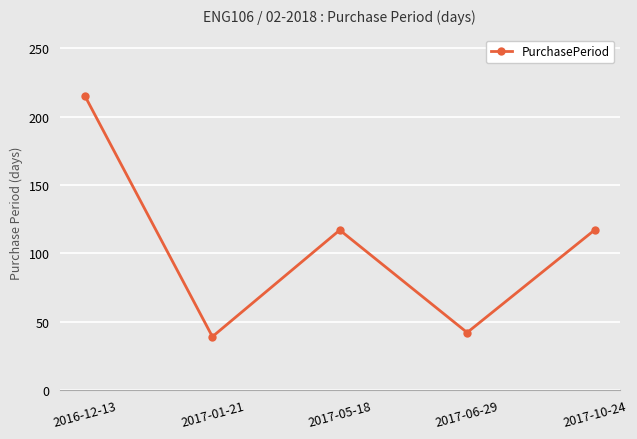

The value at 2017-10-24 is 183. True or false?

False